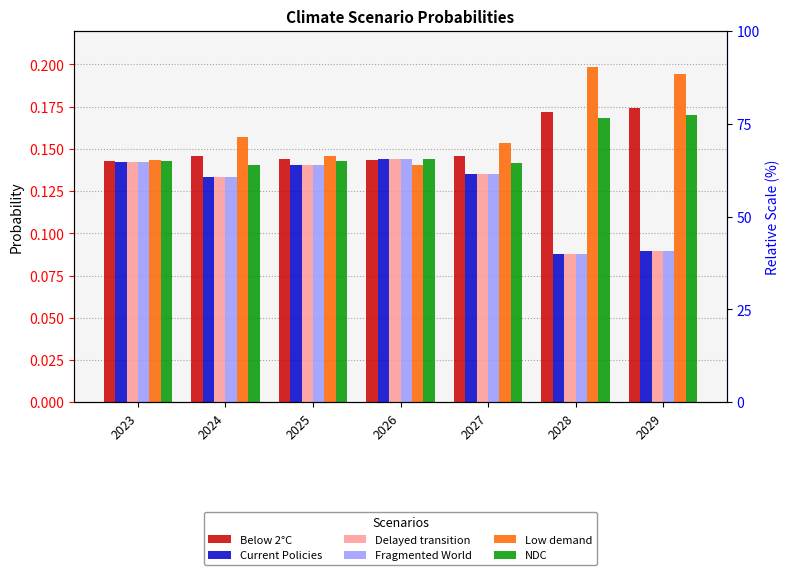

What is the highest value of the Delayed transition series?

0.1